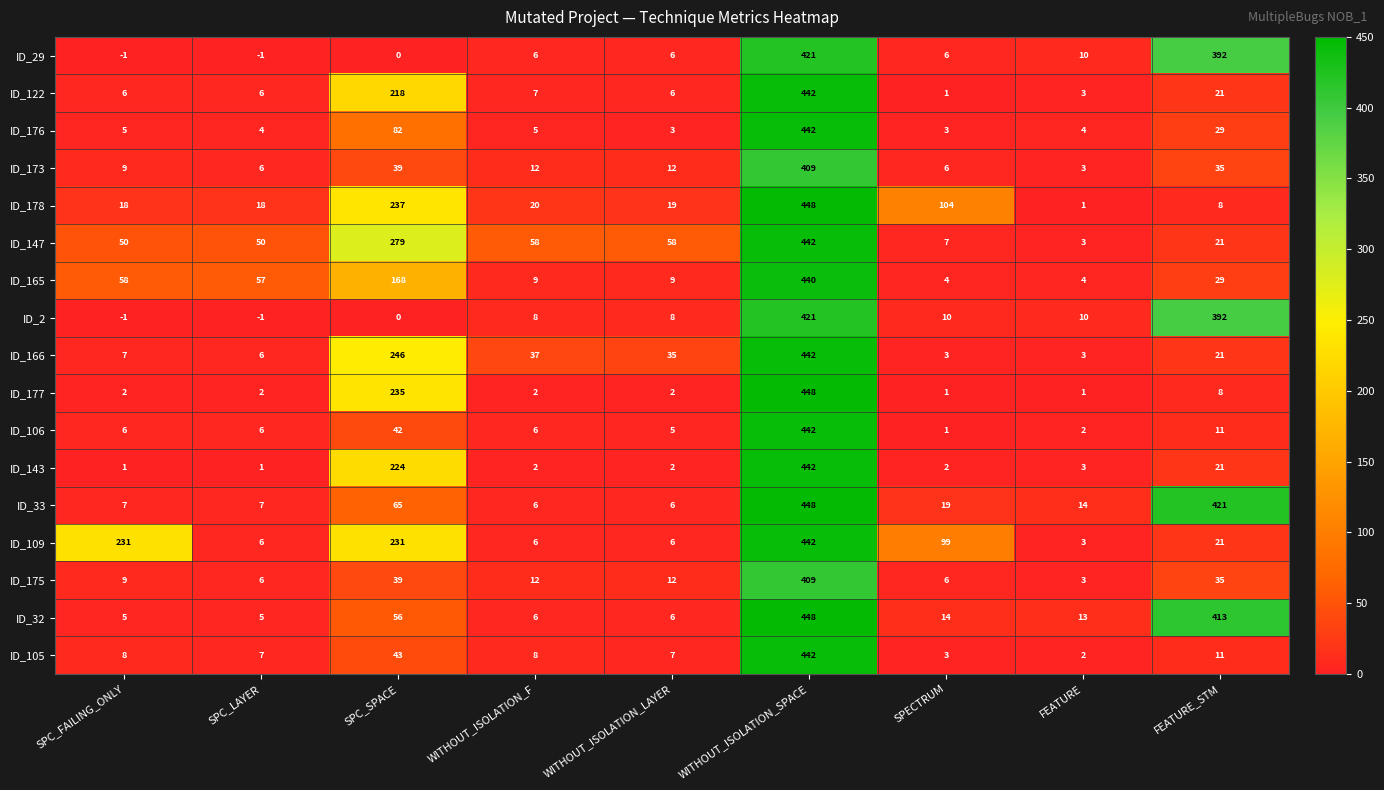

What is the sum of the ID_143 values at SPC_FAILING_ONLY and FEATURE?

4